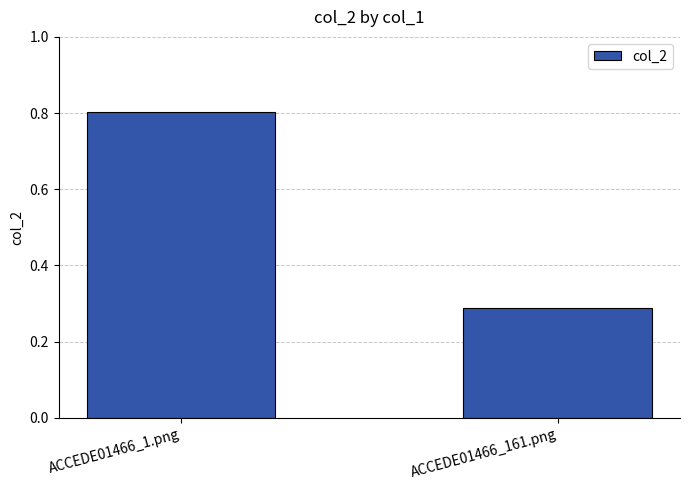

At which category does the chart reach its minimum across all series?

ACCEDE01466_161.png